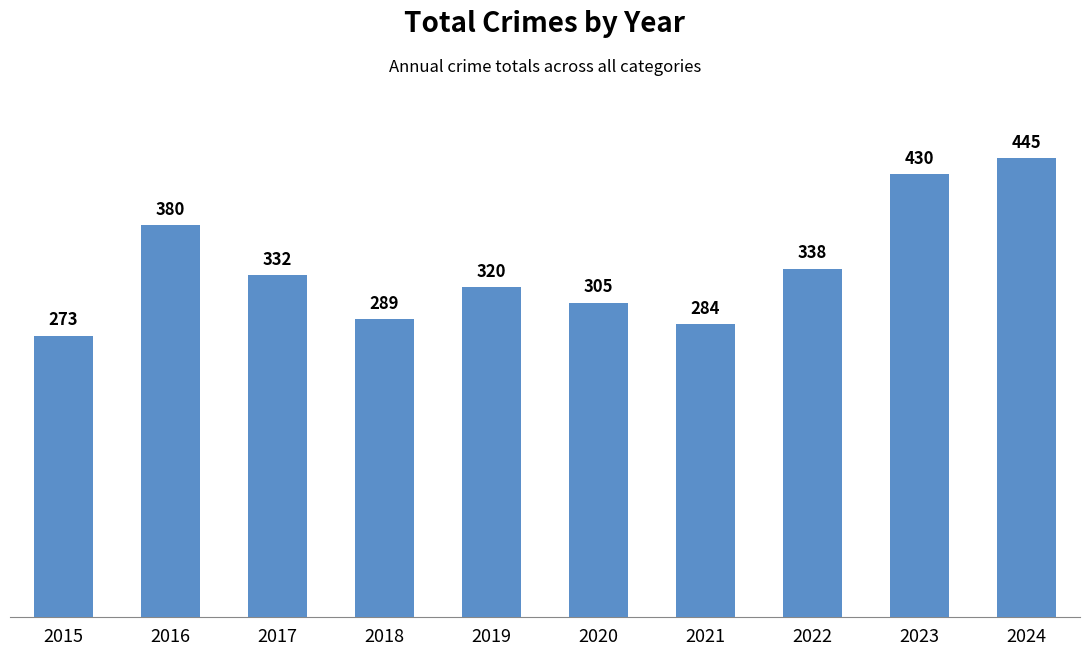

What is the value of the 9th bar from the left?

430